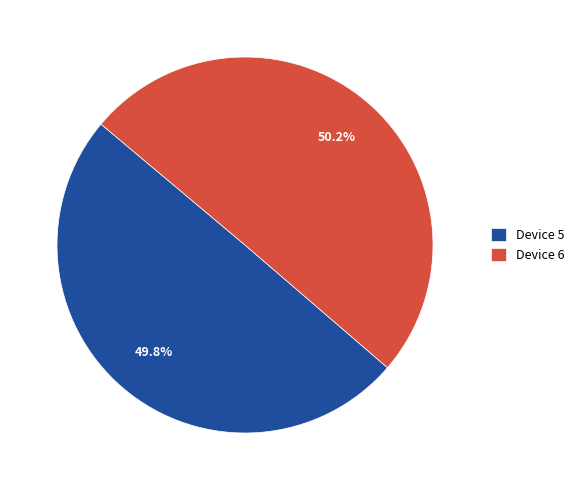

What is the ratio of the value at Device 6 to the value at Device 5?

1.0